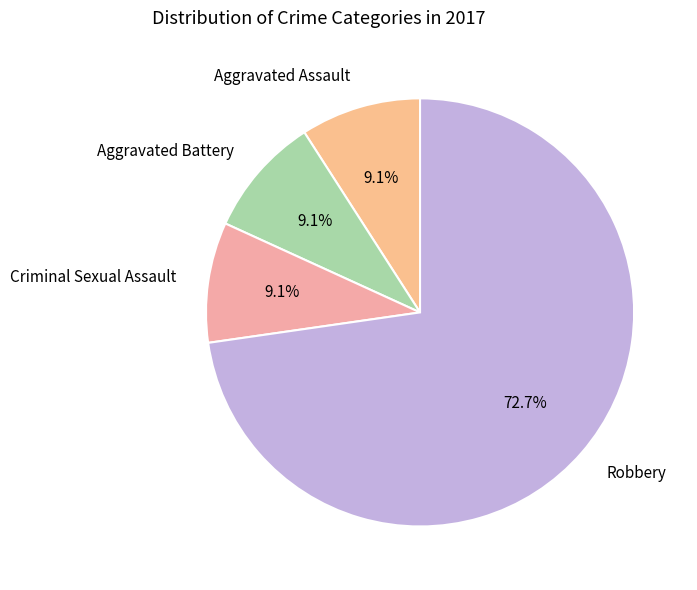

To the nearest percent, what is the combined percentage of Aggravated Assault and Robbery?

82%